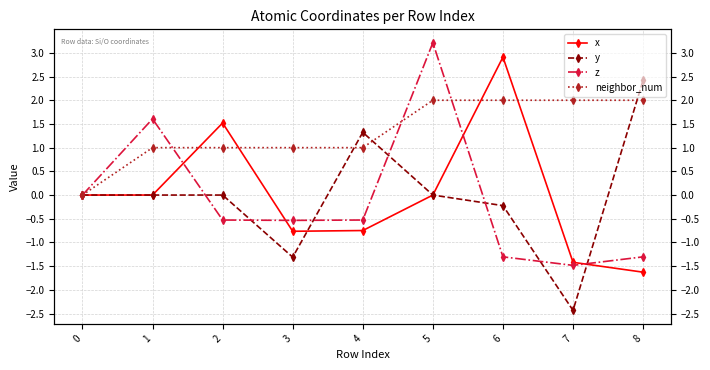

Which series has the widest spread of values?

y